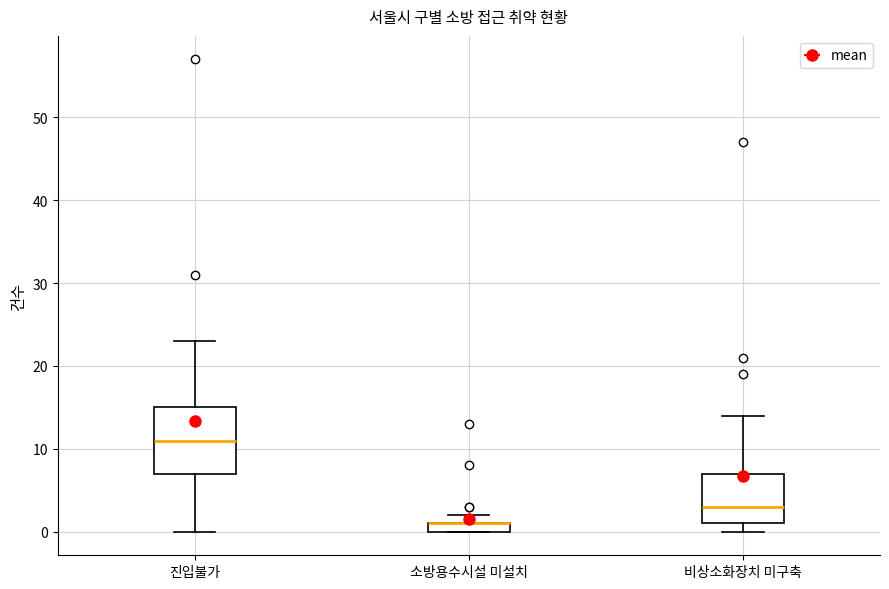

Which box is the tallest, from its lower edge to its upper edge?

진입불가